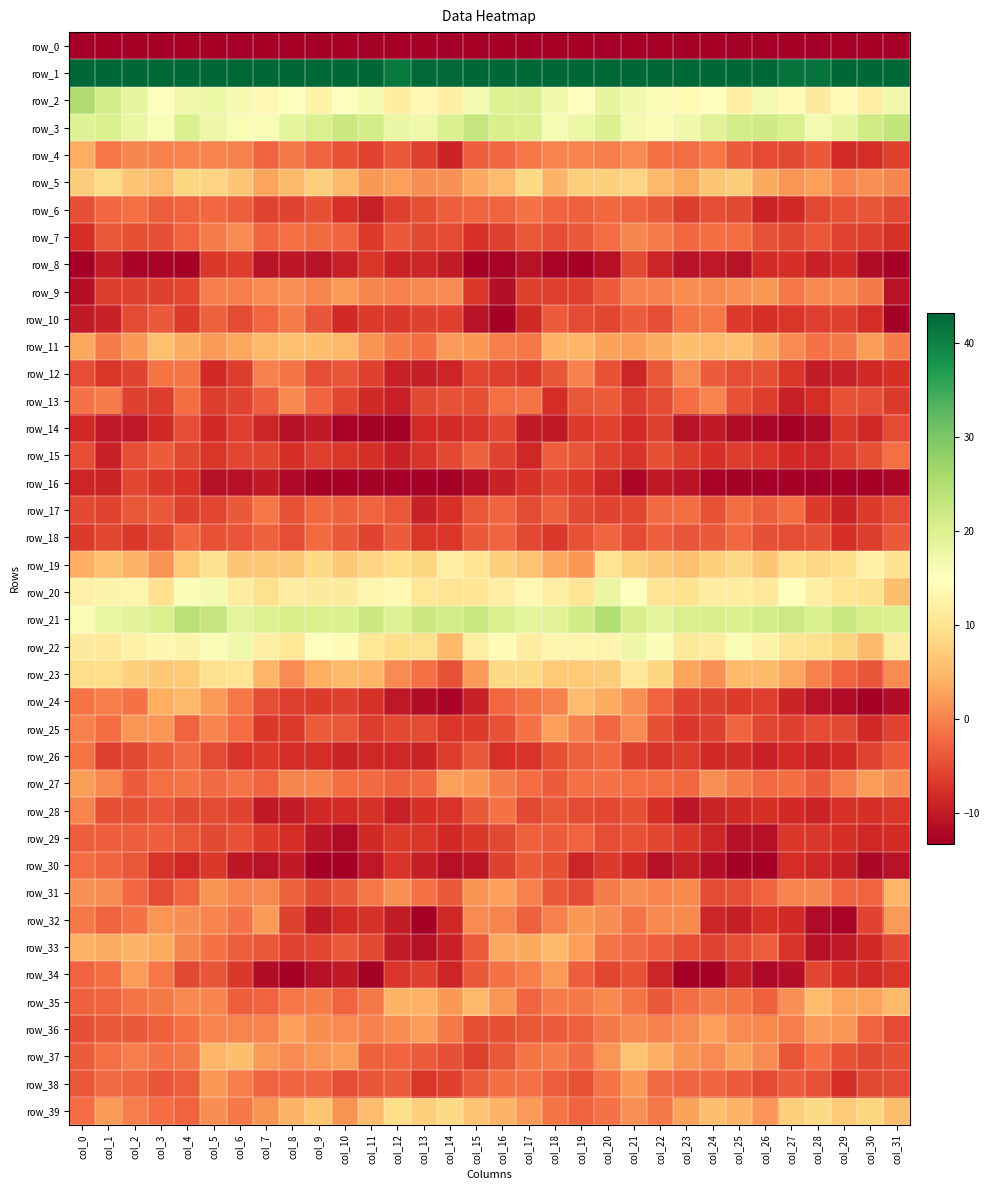

How many data points in row_2 are less than 15?

13